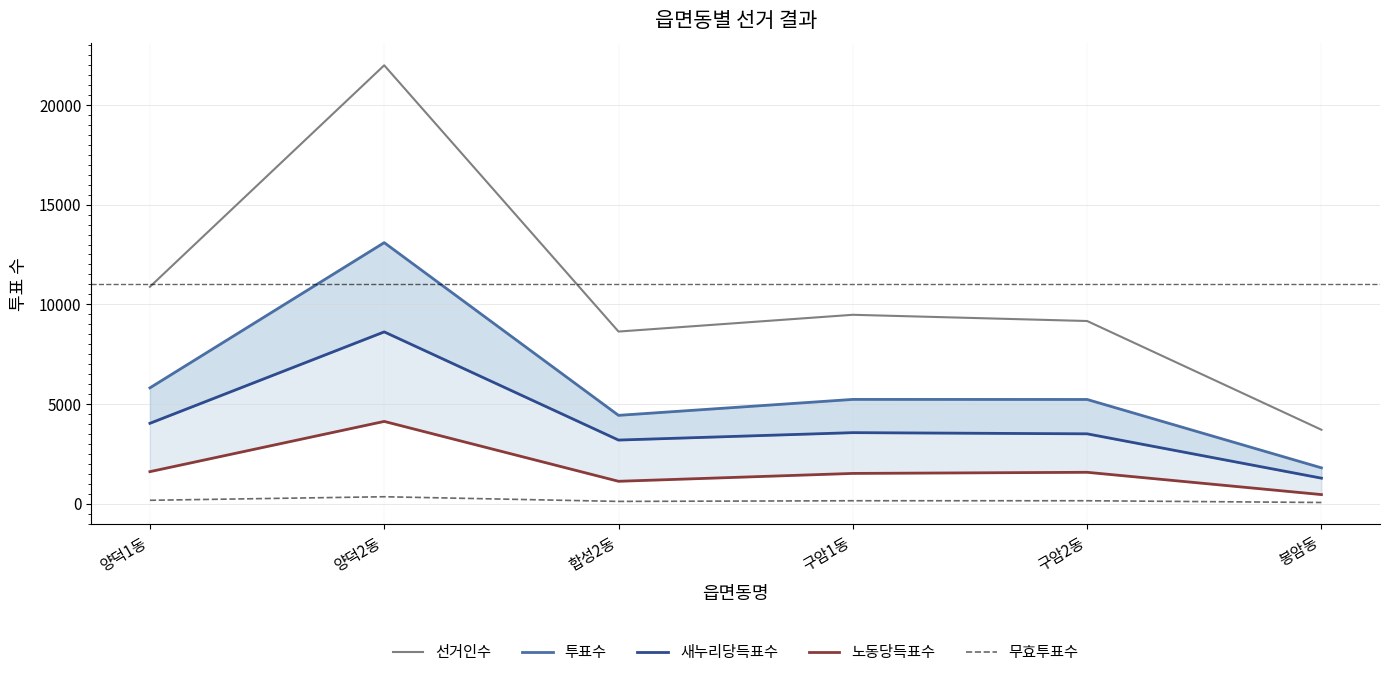

What is the value of the 투표수 point at the 6th from the left?

1799